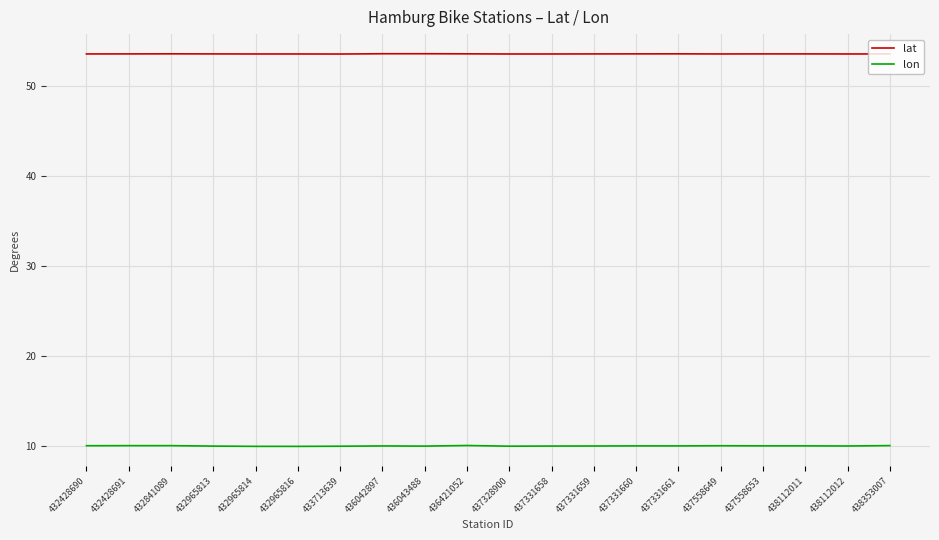

The value of lon at 437328900 is 4.3. True or false?

False